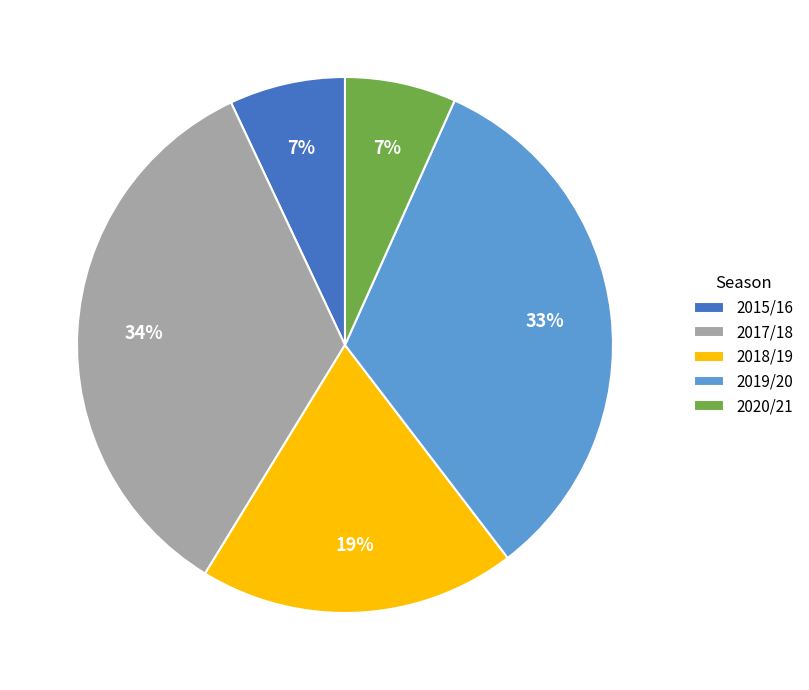

Between 2020/21 and 2019/20, which is larger?

2019/20